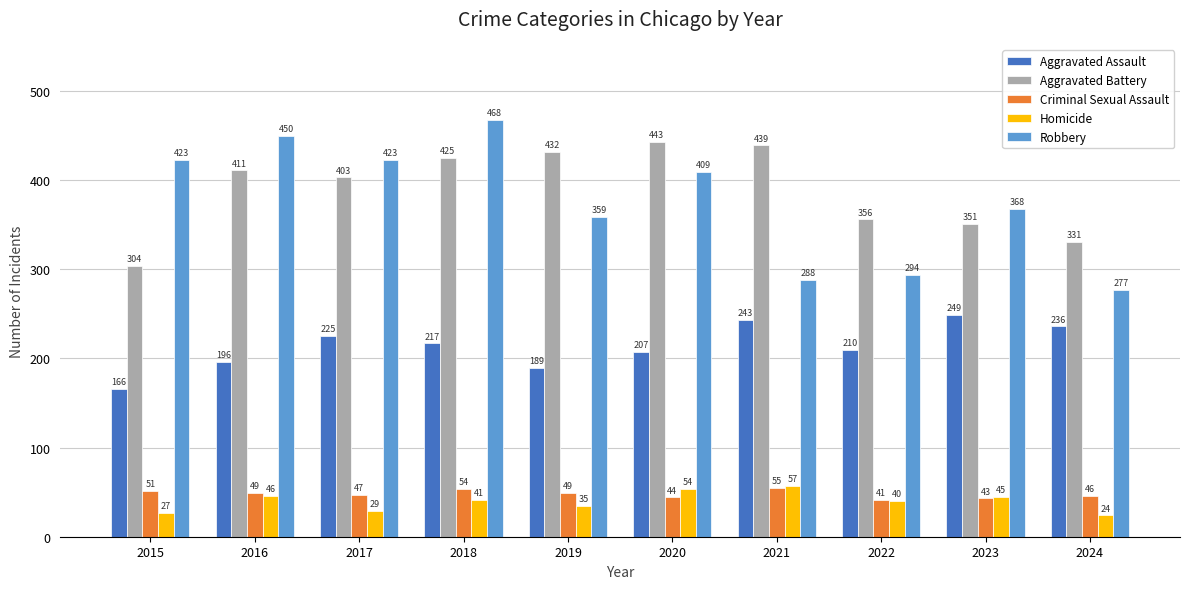

Which series has the largest range (max minus min)?

Robbery